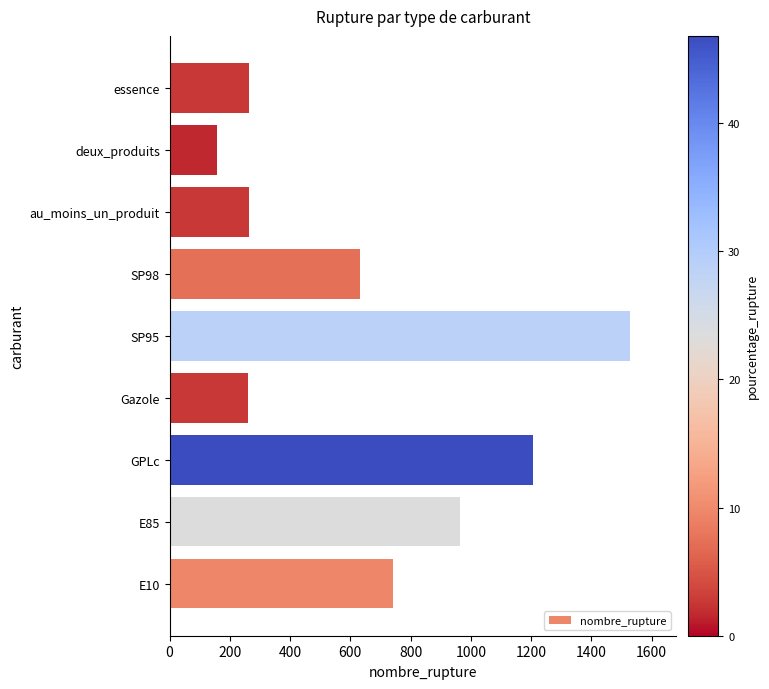

How many bars are there in total?

9